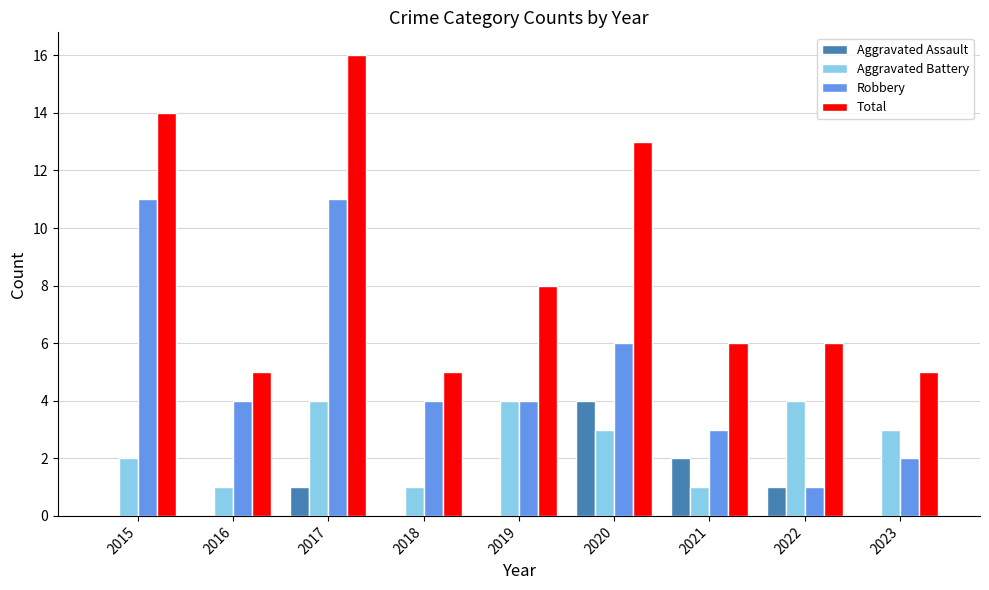

The value of Total at 2018 is 1. True or false?

False